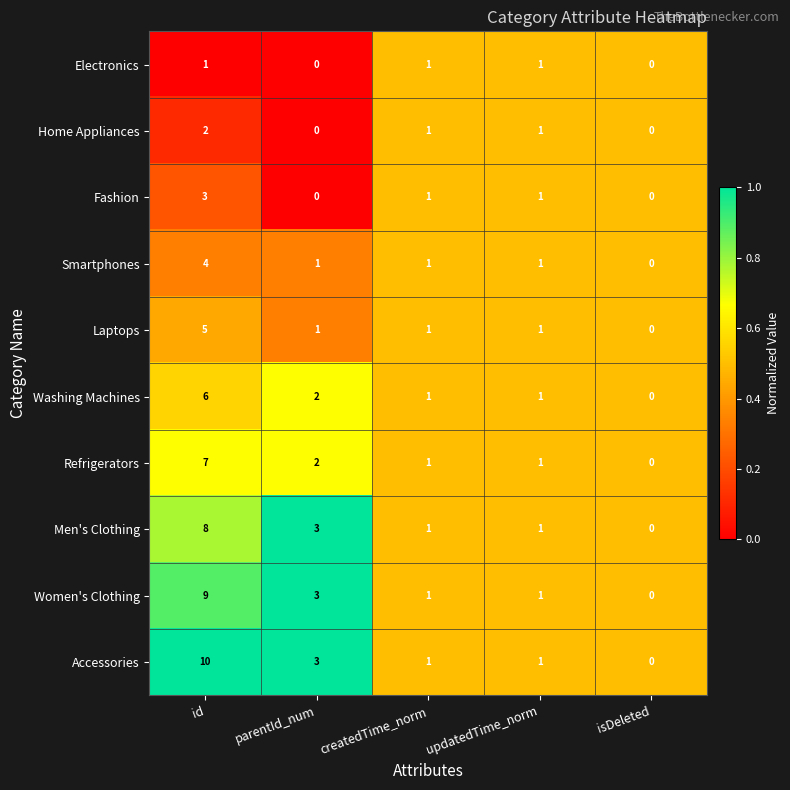

At which label does Accessories reach its minimum?

isDeleted